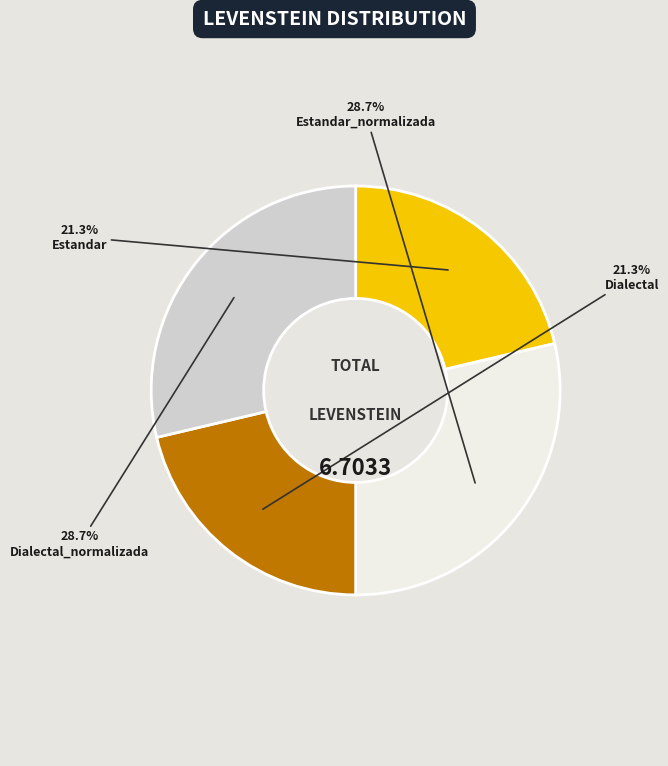

Is there any slice that represents more than half of the pie?

No